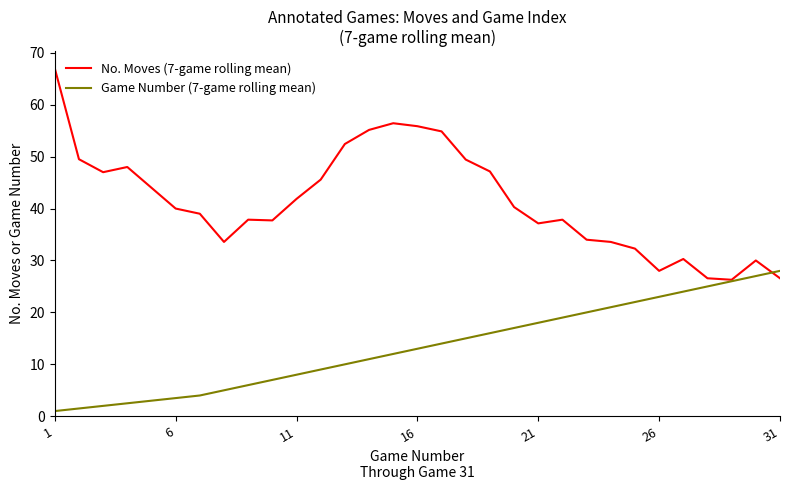

After their last crossing, which series has the higher values: Game Number (7-game rolling mean) or No. Moves (7-game rolling mean)?

Game Number (7-game rolling mean)